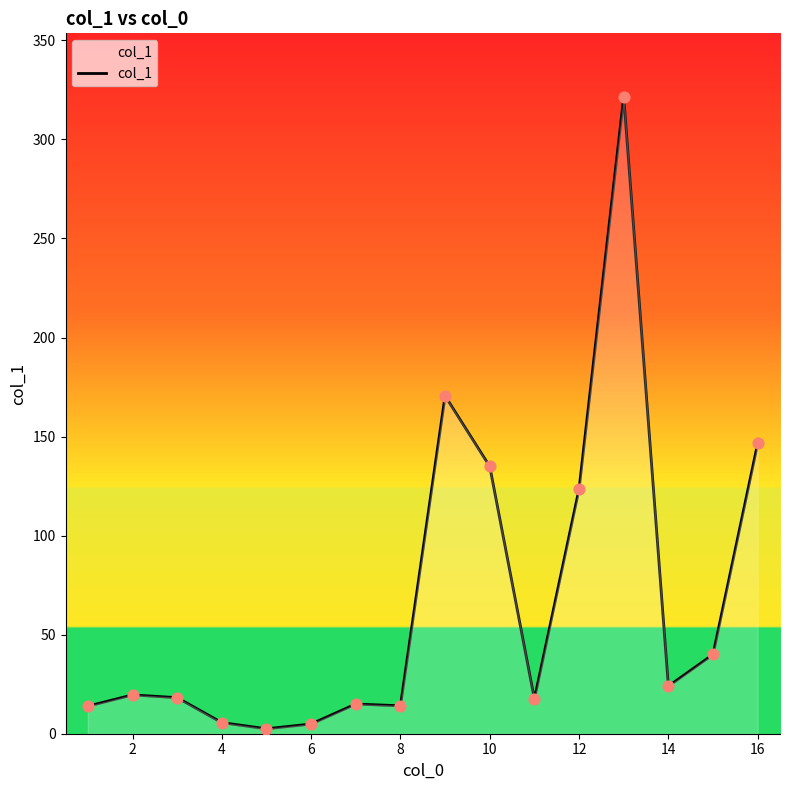

What is the difference between the maximum and minimum values?

318.9